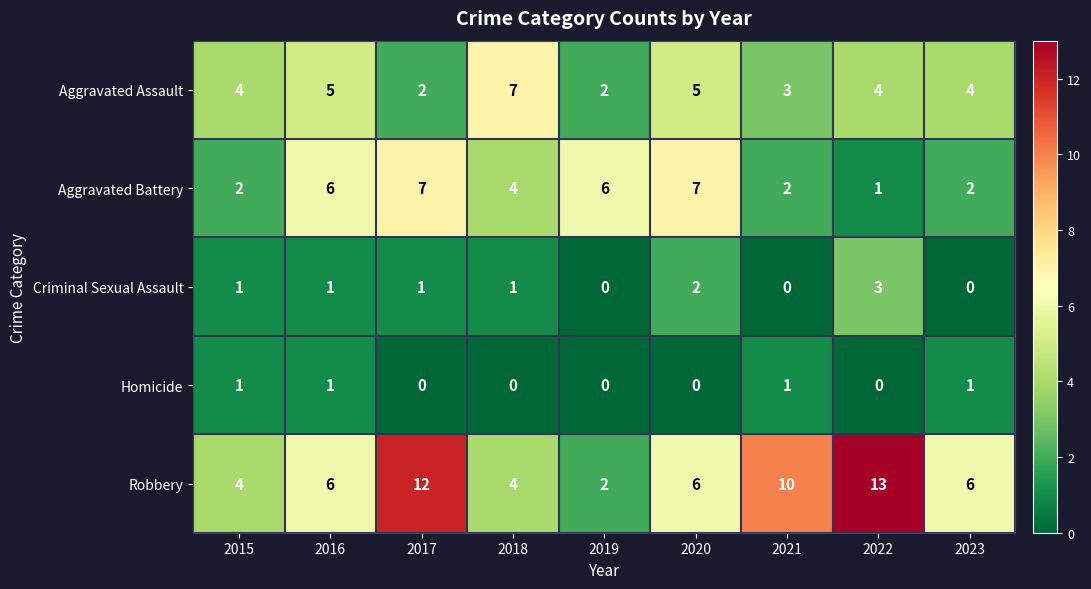

What is the spread (max minus min) of values at 2023?

6